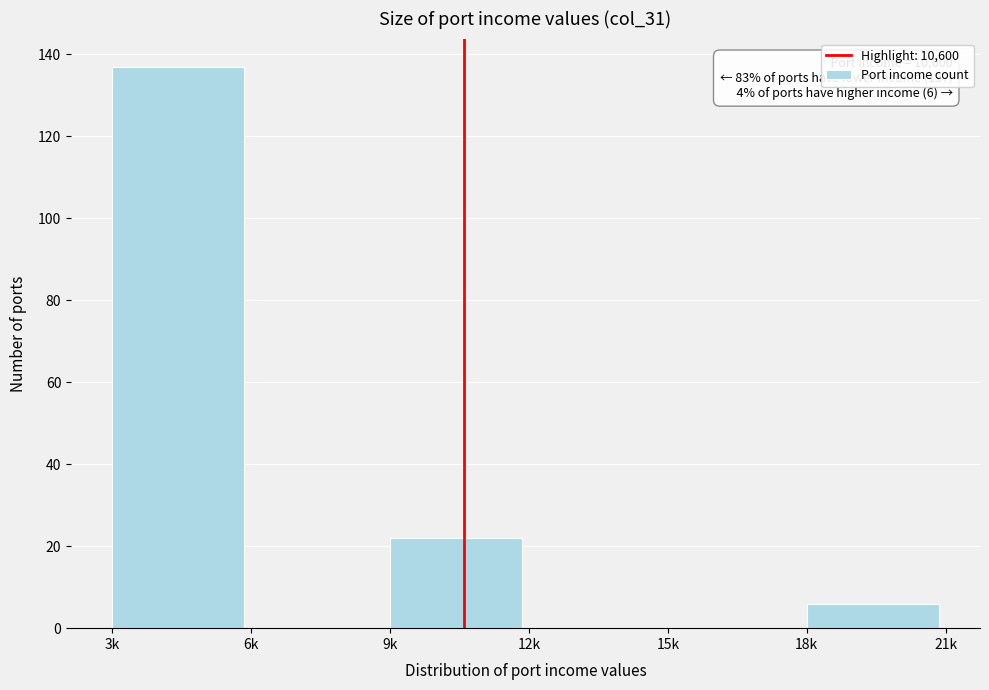

Reading right to left, what are all the values shown in this chart?

18k=6	15k=0	12k=0	9k=22	6k=0	3k=137